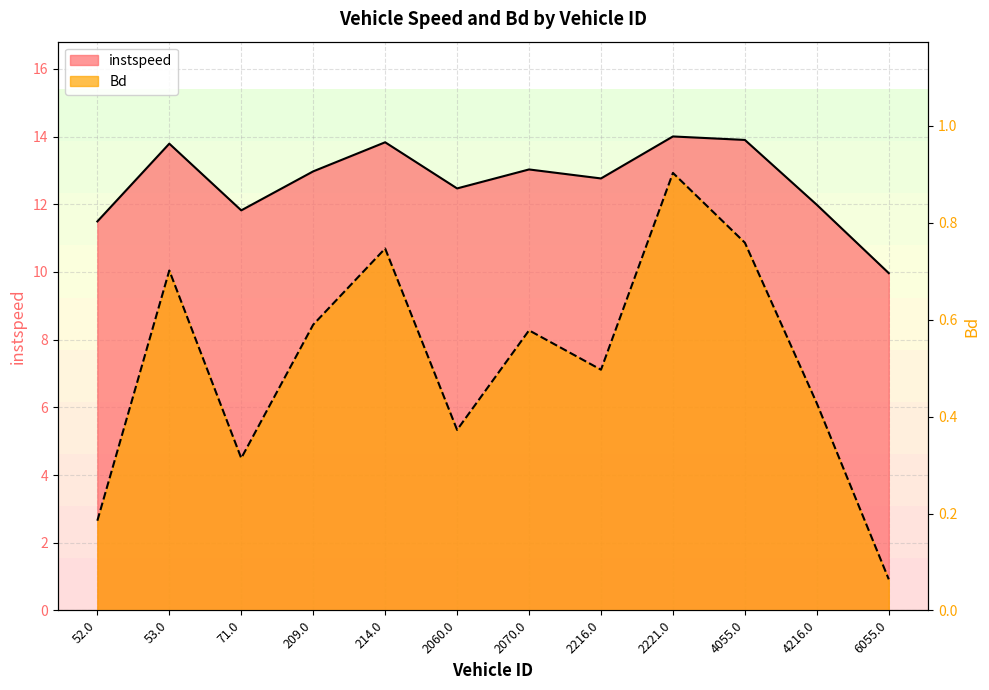

Which series has the widest spread of values?

instspeed